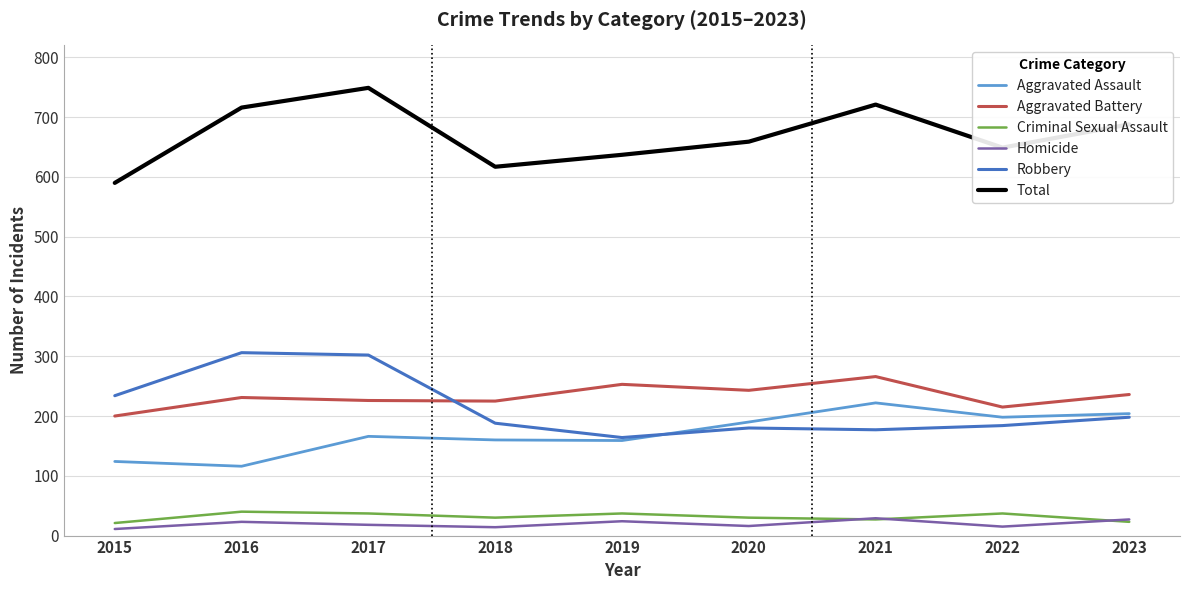

At which category is the sum across all series the highest?

2017